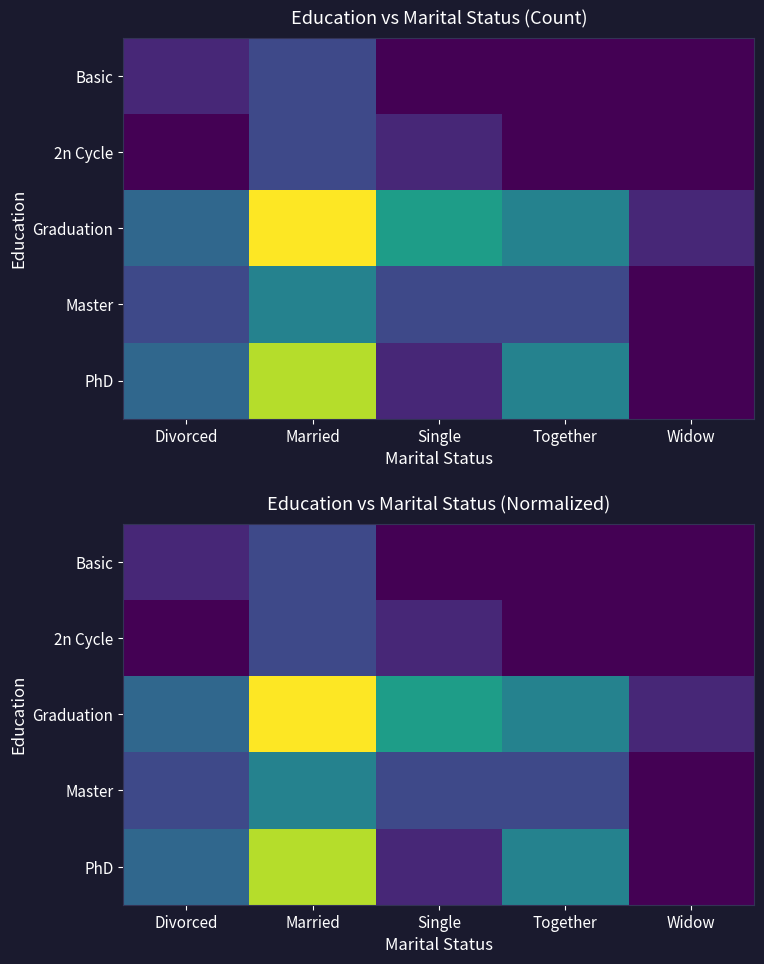

At Divorced, list the series in order from smallest to largest.

2n Cycle, Basic, Master, Graduation, PhD